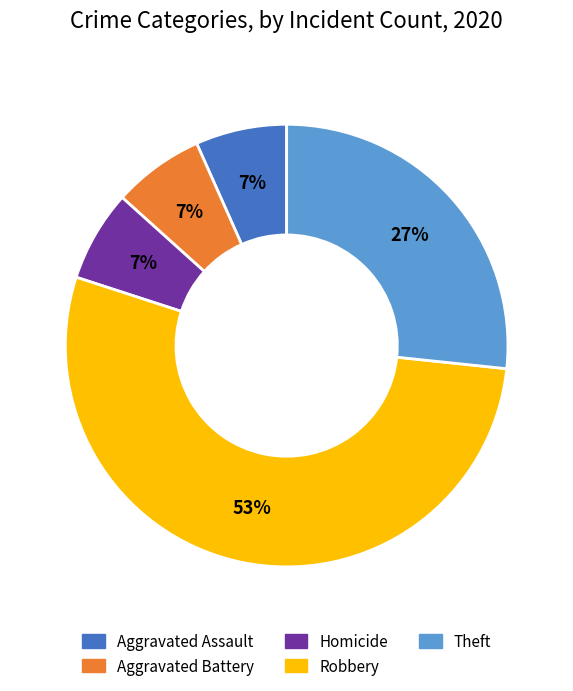

Does any single category account for the majority?

Yes